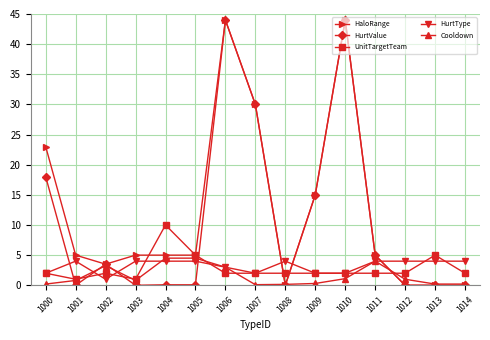

Is the value of UnitTargetTeam at 1011 greater than the value of HurtValue at 1004?

Yes